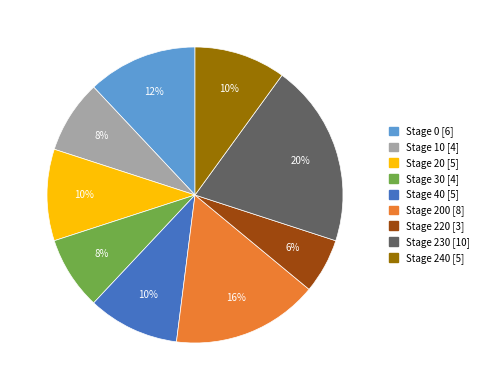

To the nearest percent, what is the difference between the largest and smallest slice percentages?

14%